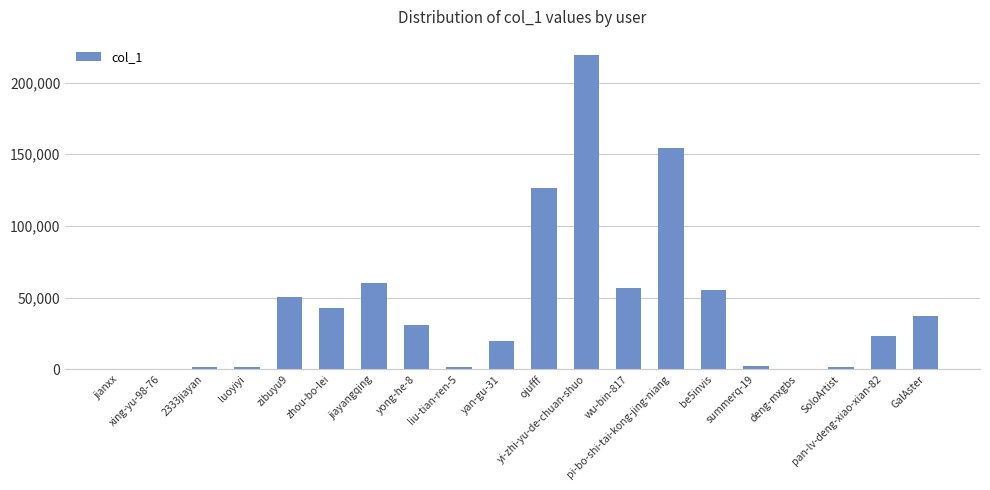

What is the greatest value displayed?

218983